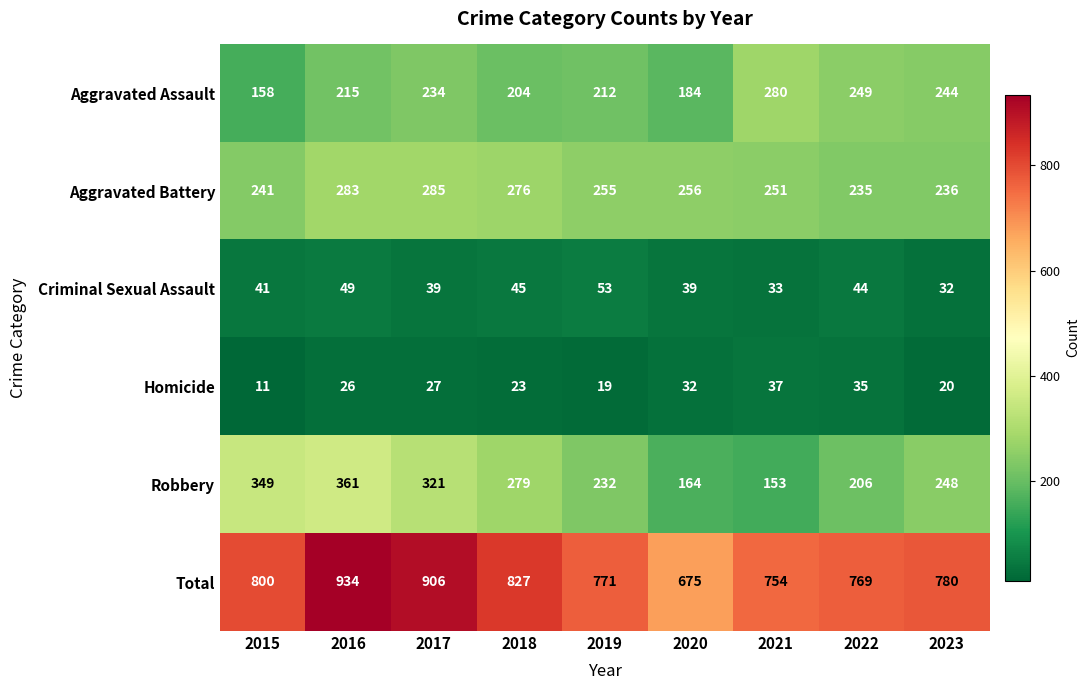

How many data points in Robbery are less than 248?

4